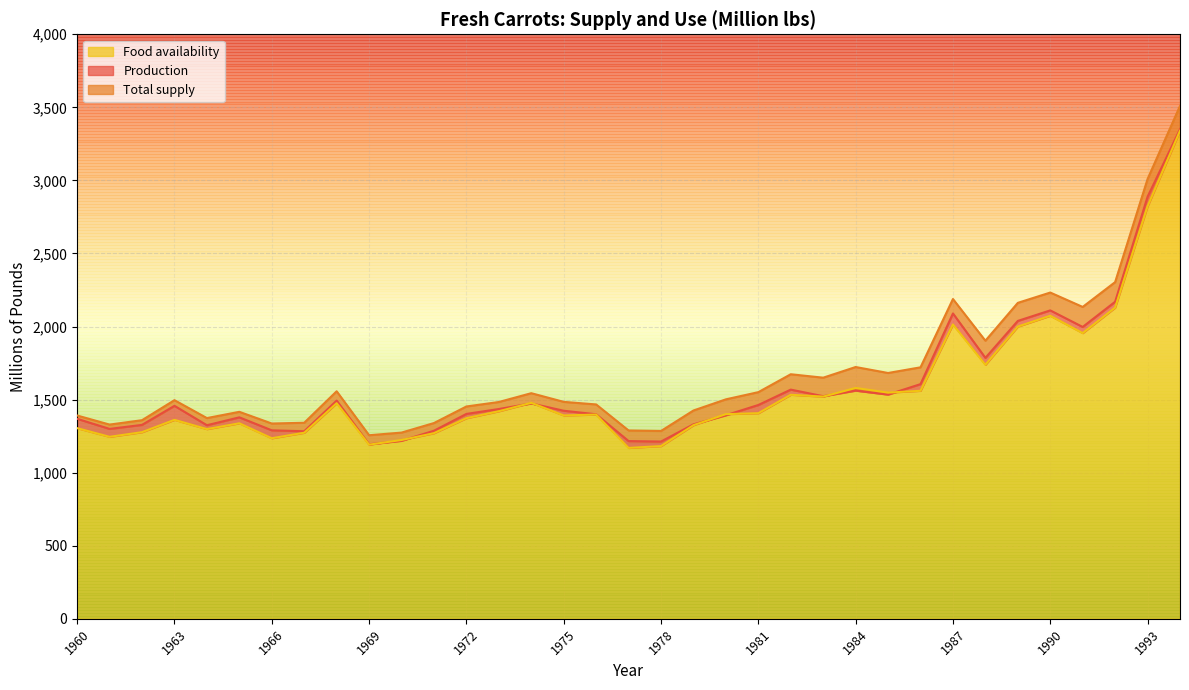

The value of Total supply at 1972 is 1453.1. True or false?

True